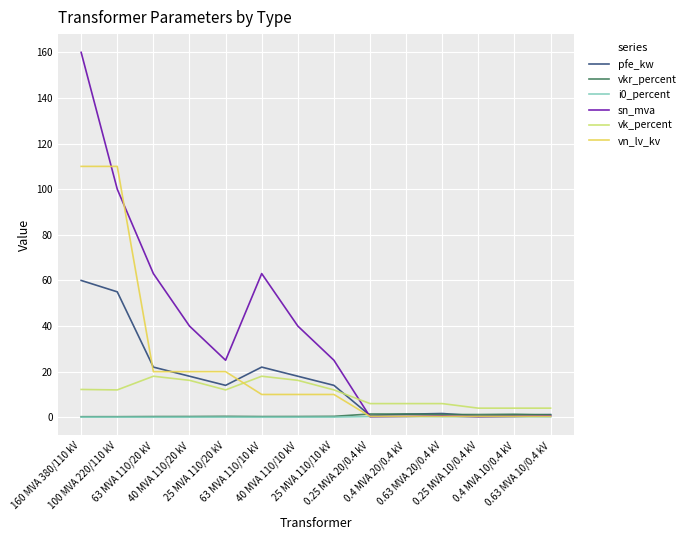

At which category is the sum across all series the highest?

160 MVA 380/110 kV